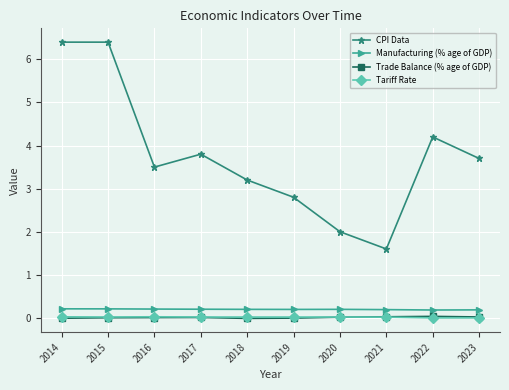

True or false: Tariff Rate and CPI Data intersect in this chart.

False